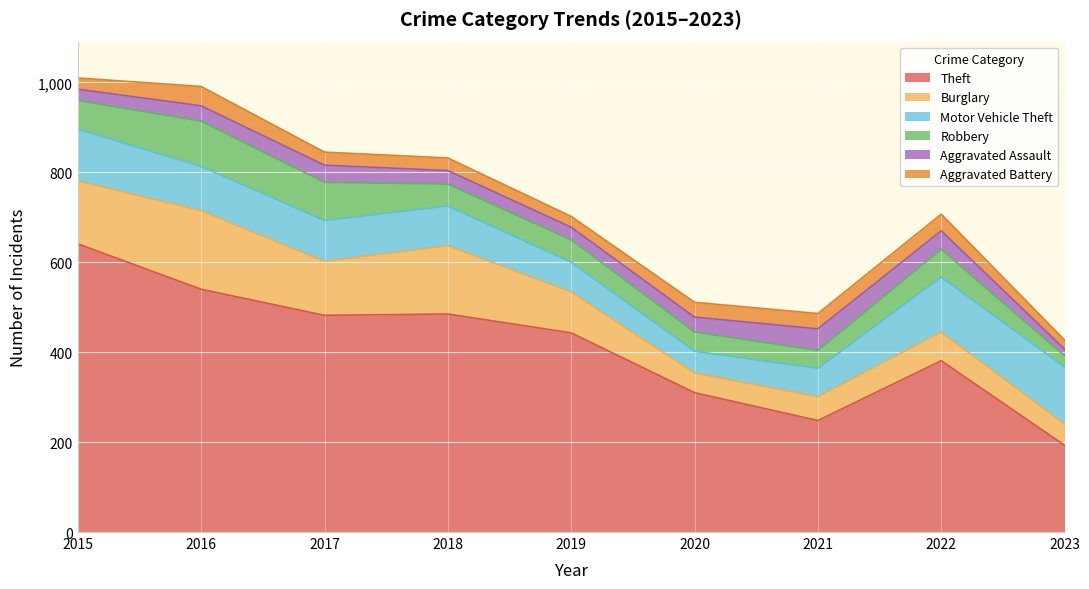

True or false: Robbery has more than 1 points higher than both neighbors.

True